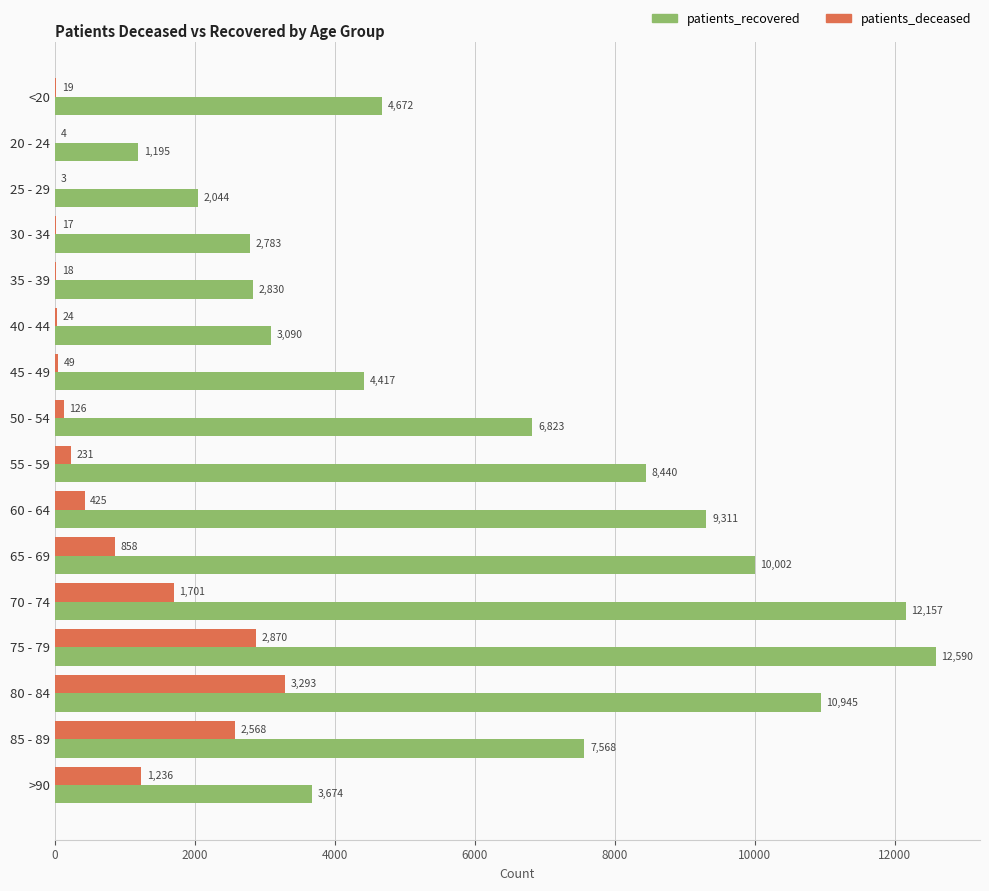

True or false: patients_recovered has a value of 2776 at 45 - 49.

False